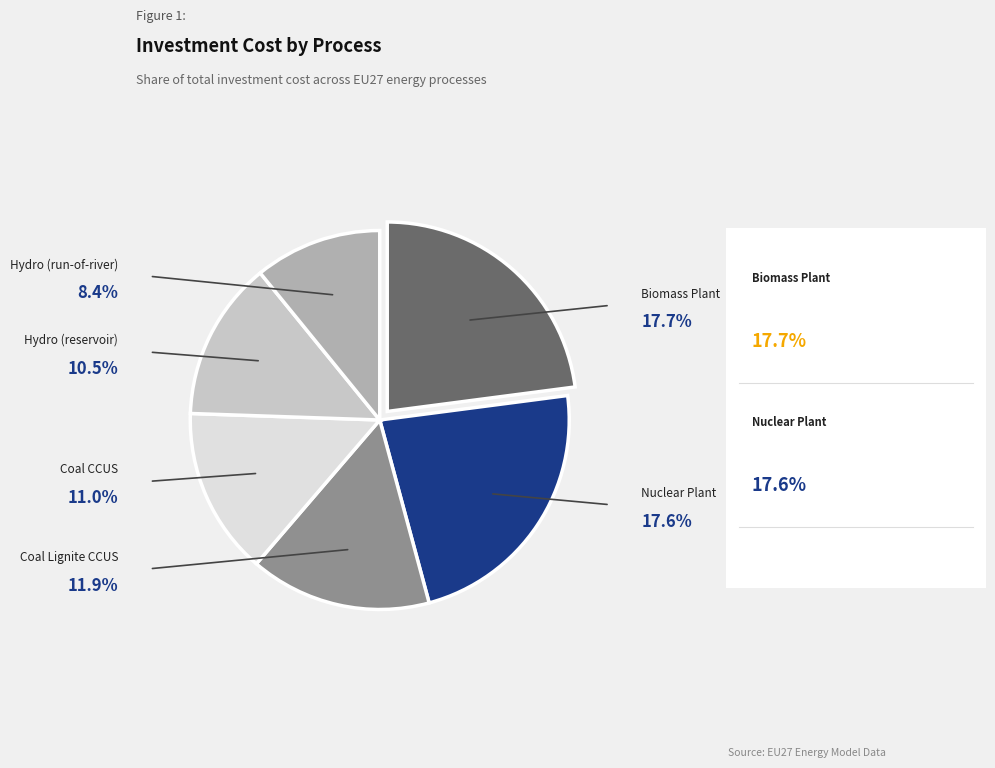

Is there a majority slice in this chart?

No